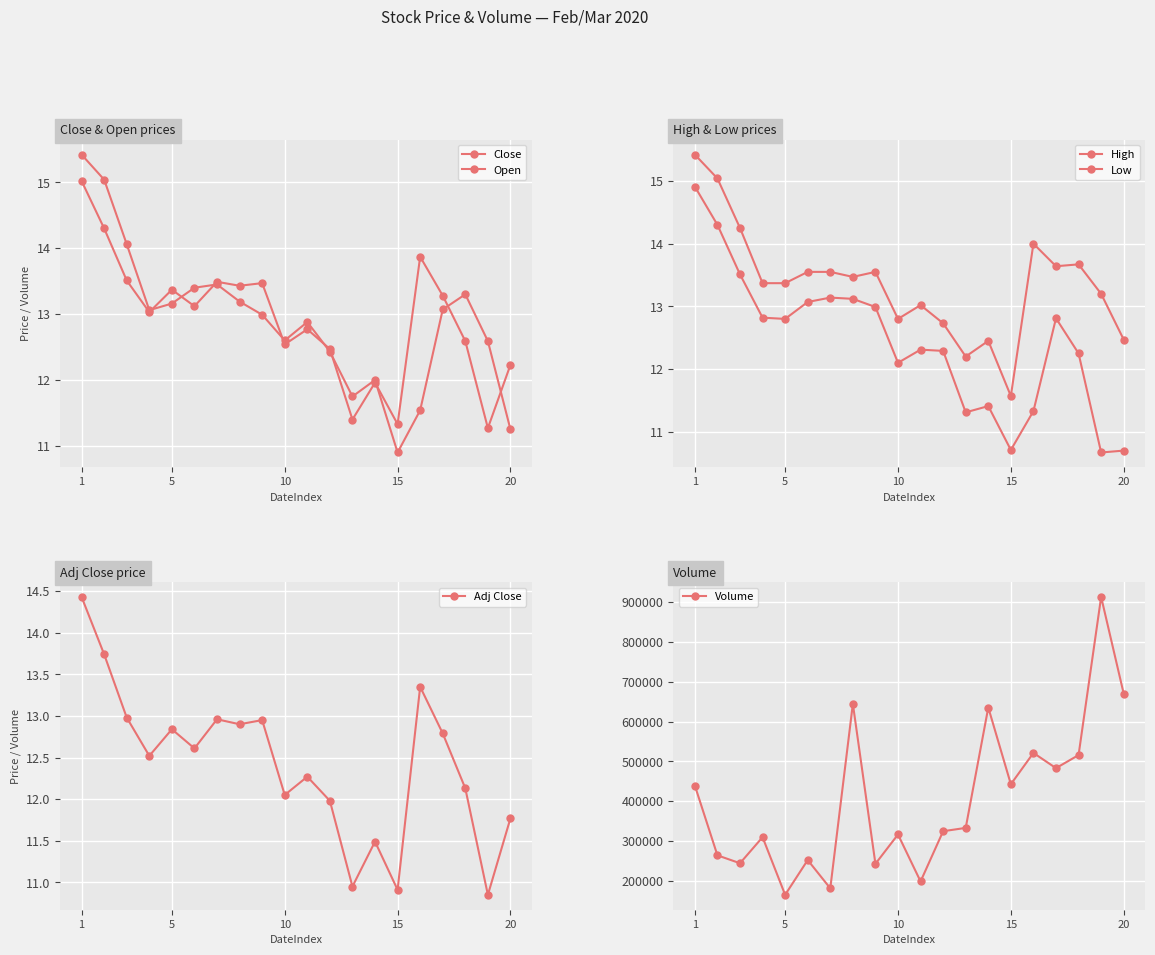

What is the smallest value displayed?

10.7